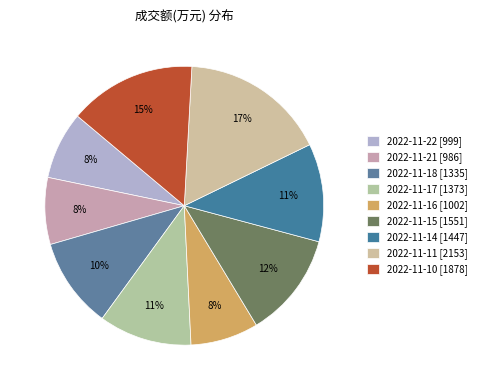

How many slices are in this pie chart?

9